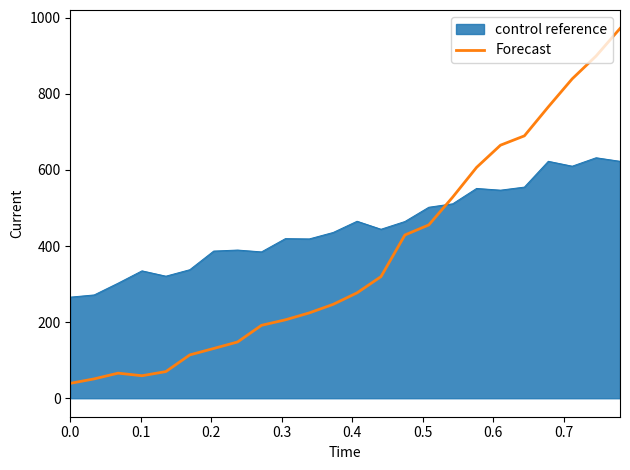

List the series in order of their overall mean, highest first.

control reference, Forecast